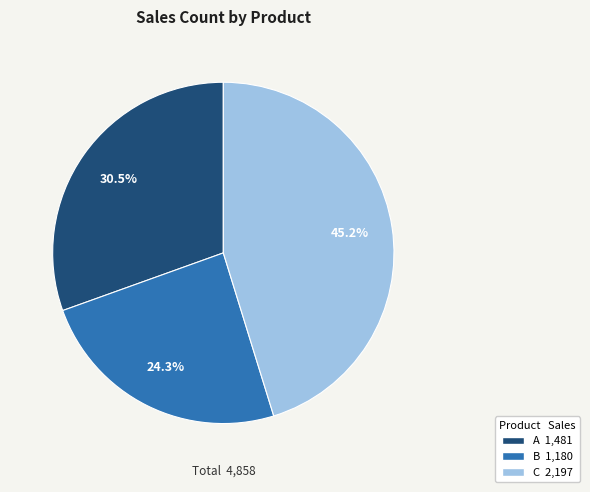

True or false: C accounts for 56% of the total.

False